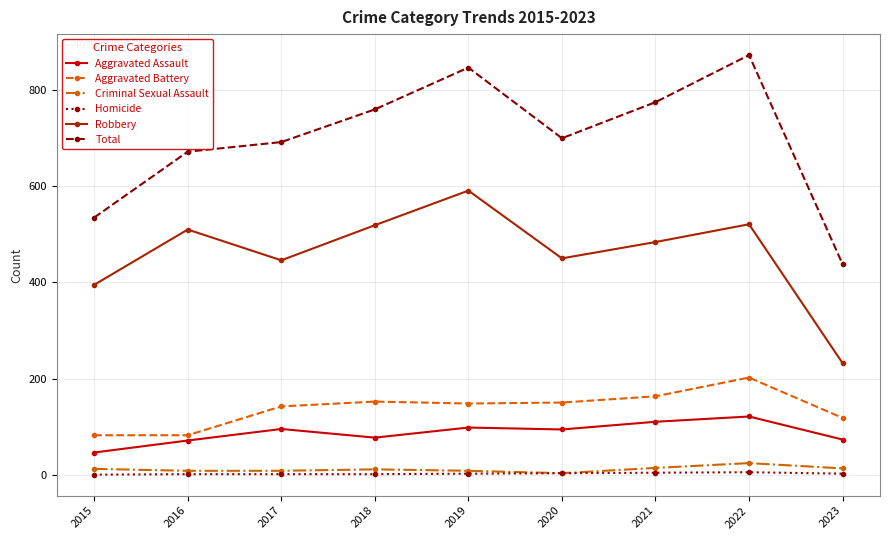

Which series changed the most between 2021 and 2022?

Total